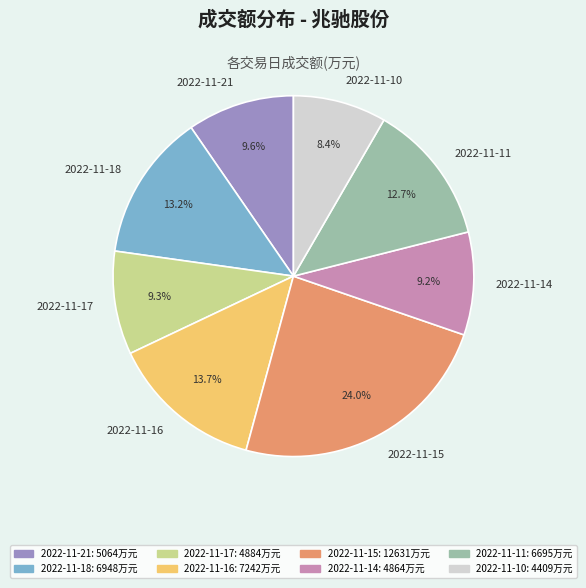

How many segments does this pie chart have?

8